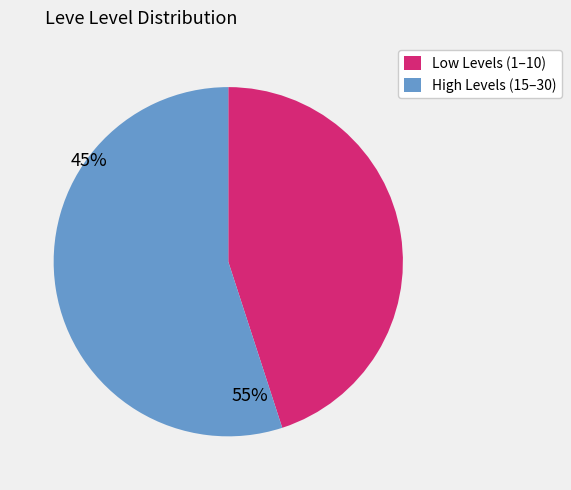

Does any single category account for the majority?

Yes